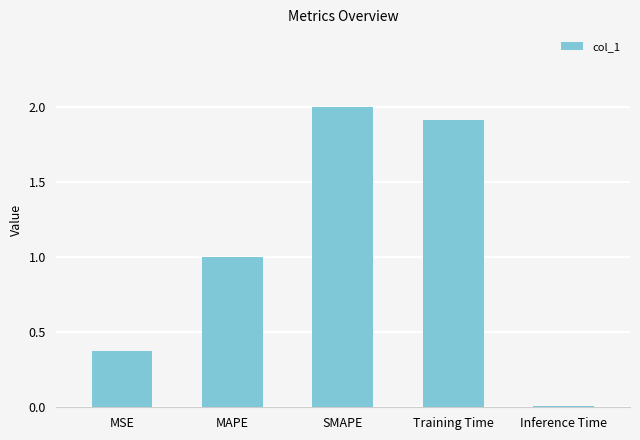

What is the difference between the maximum and minimum values?

2.0